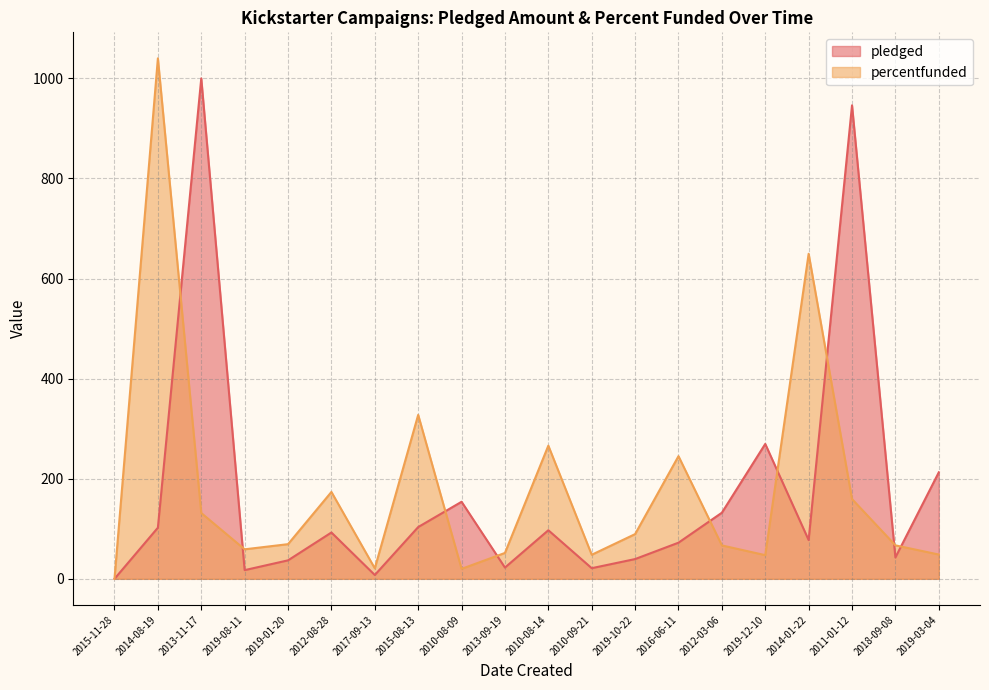

Which series has the widest spread of values?

percentfunded